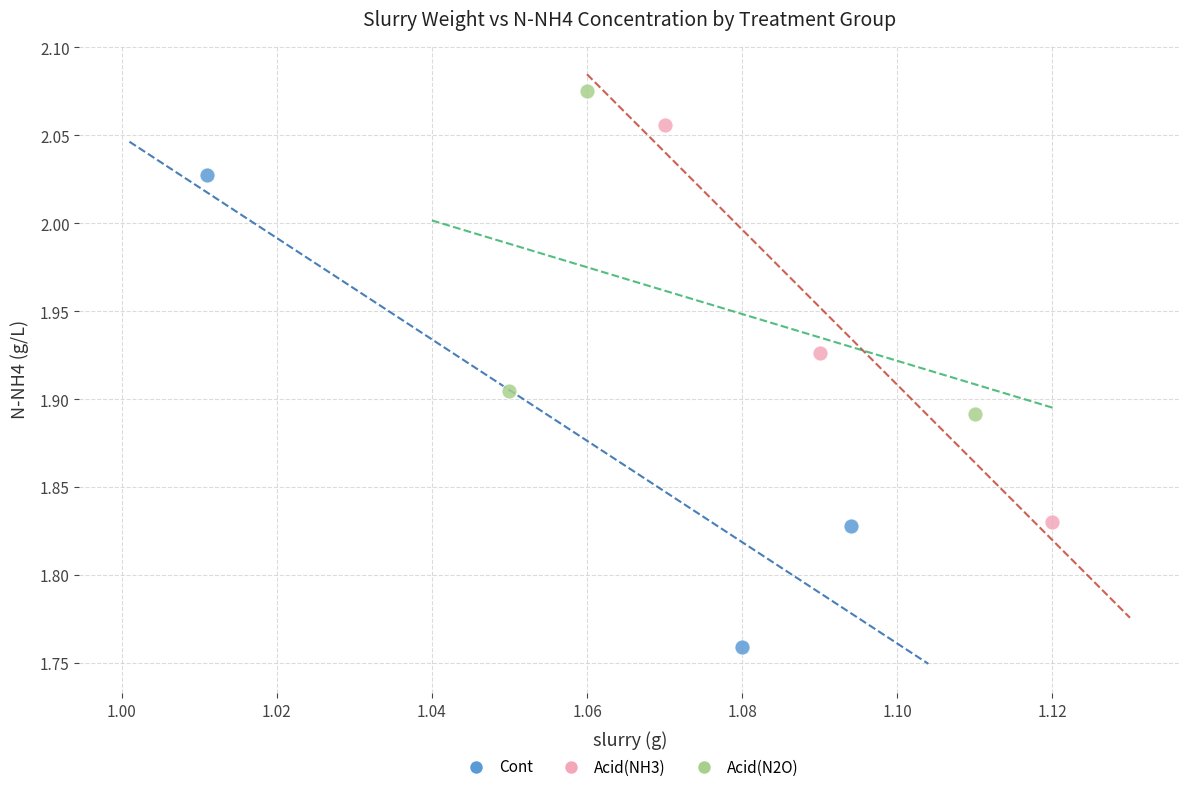

Which series has the widest spread of Y values?

Cont